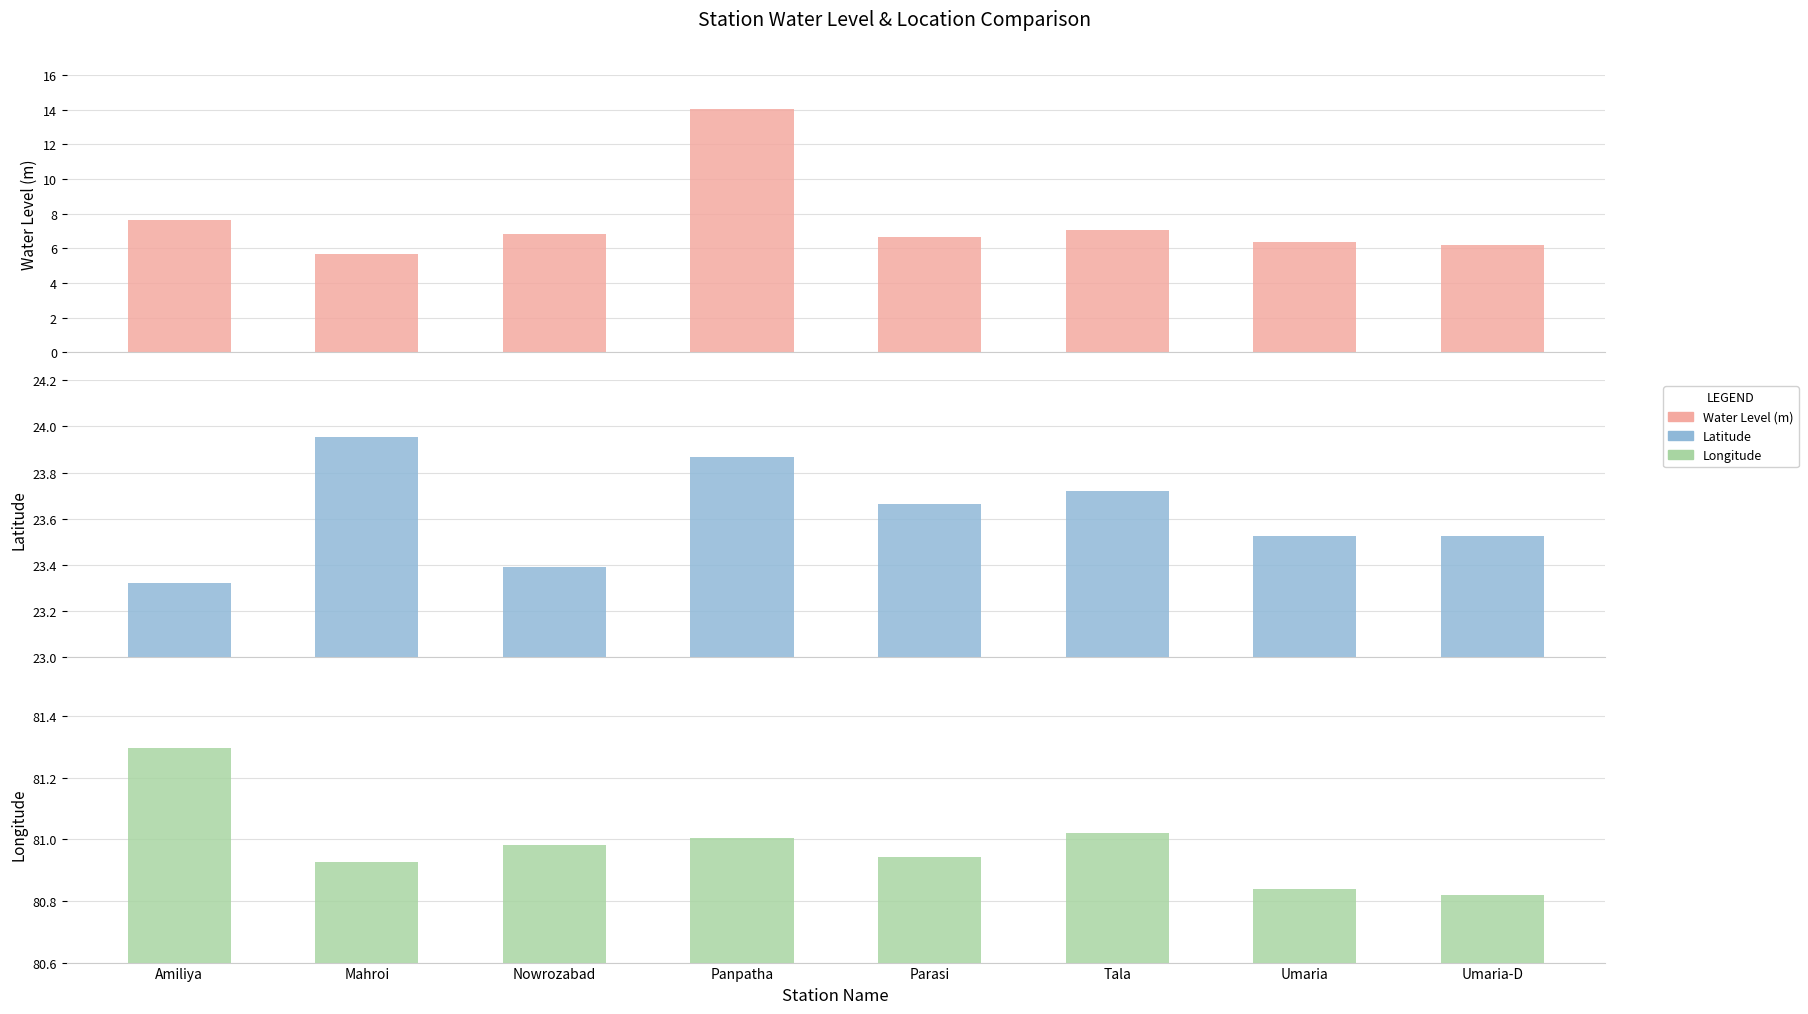

The value of Longitude at Umaria is 120.7. True or false?

False